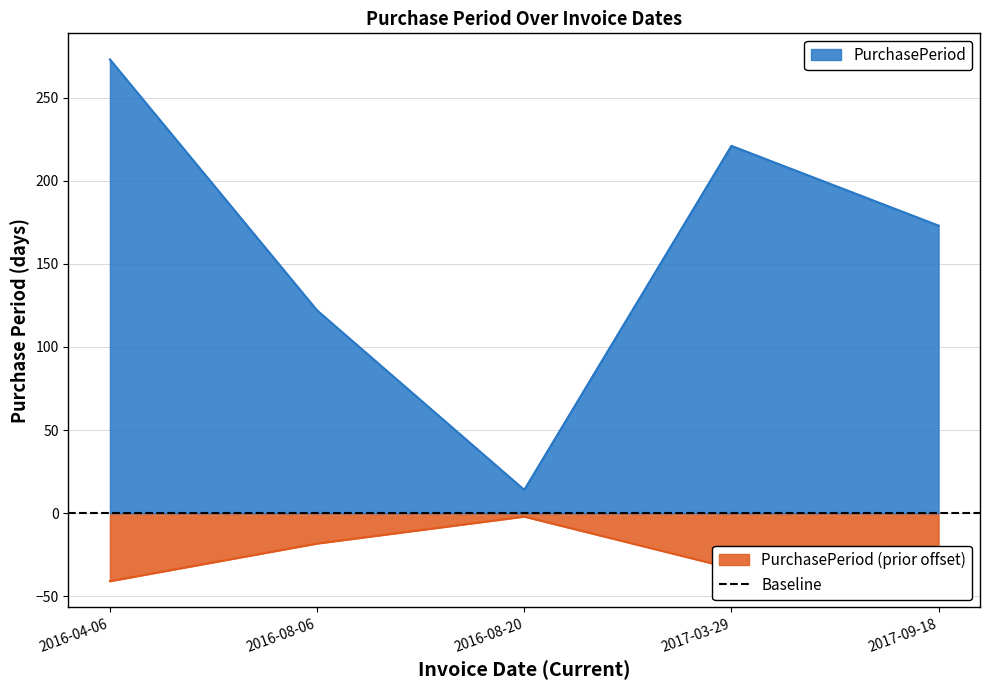

Does the chart have visible grid lines?

Yes